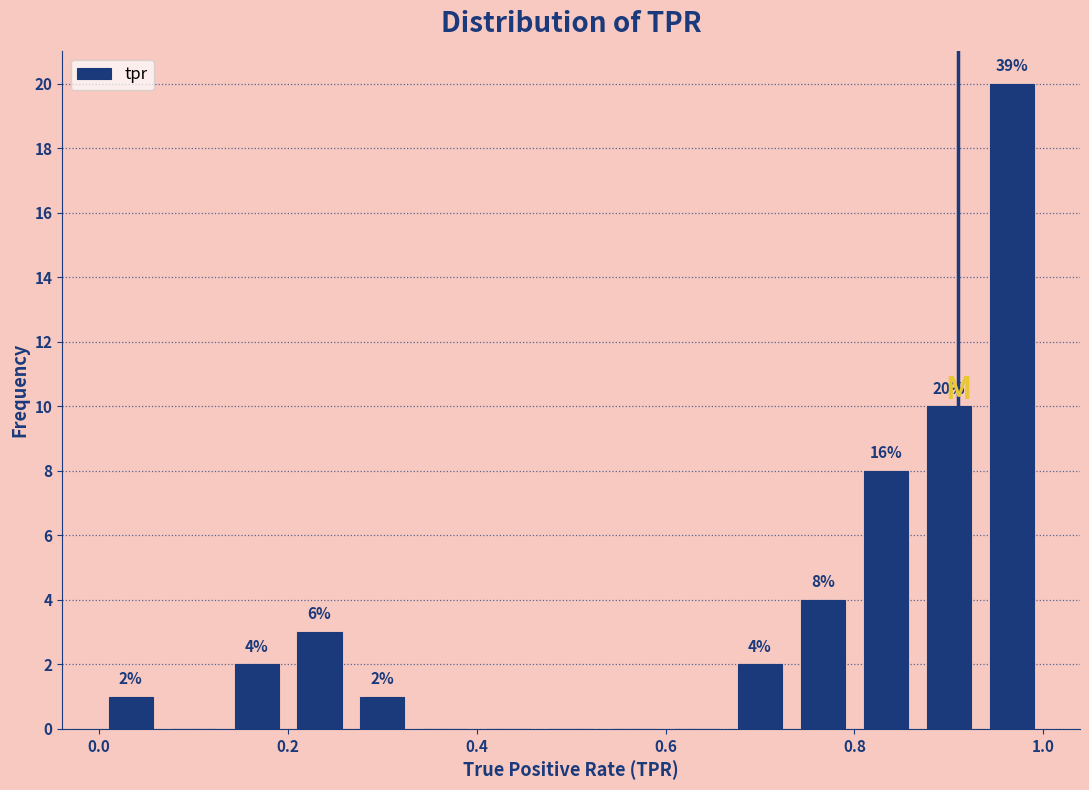

Around what value on the x-axis is the tallest bar? Give the approximate position of its centre, as read against the axis.

0.96